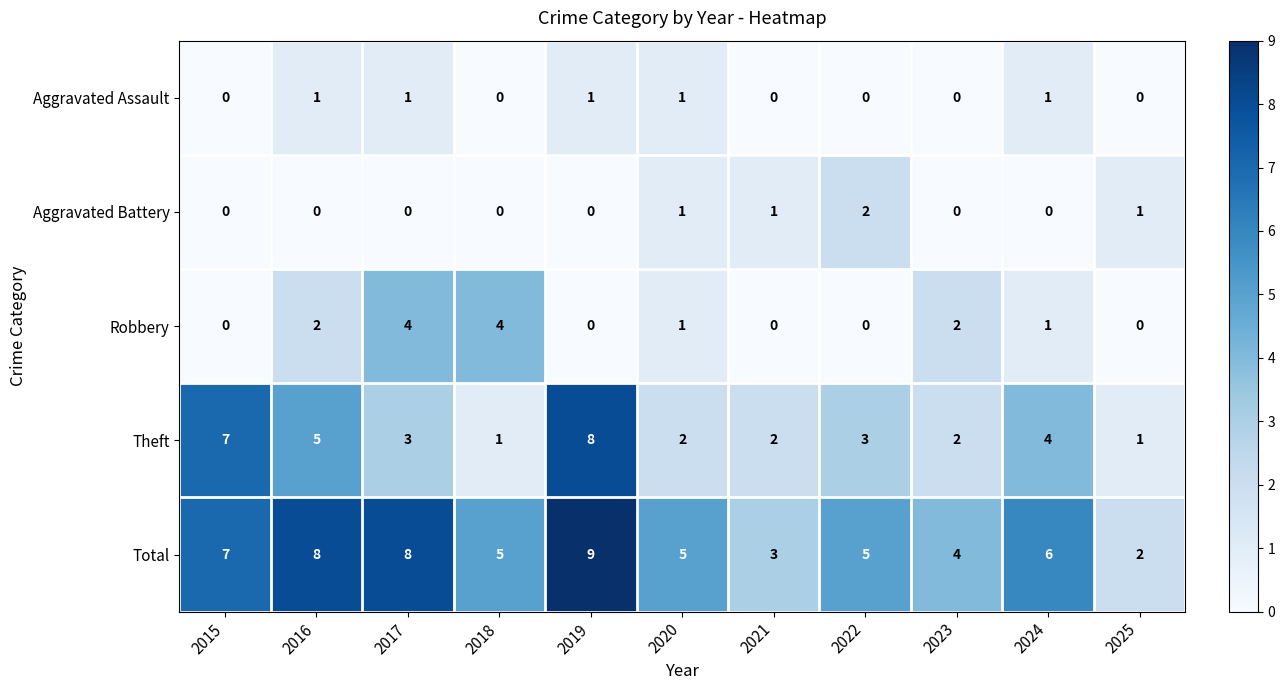

At which label is Theft closest to 4?

2024